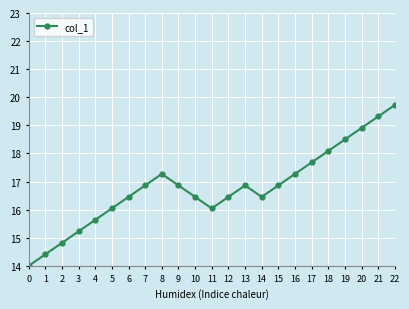

What is the greatest value displayed?

19.7